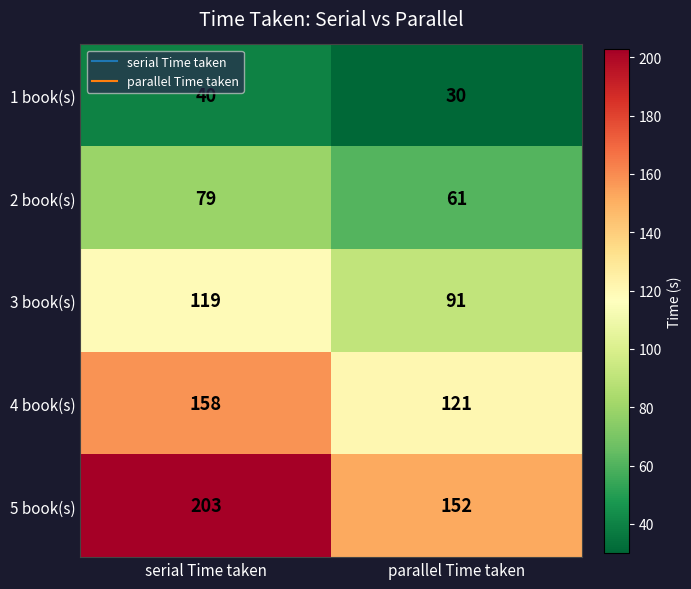

At which category does the chart reach its peak across all series?

serial Time taken